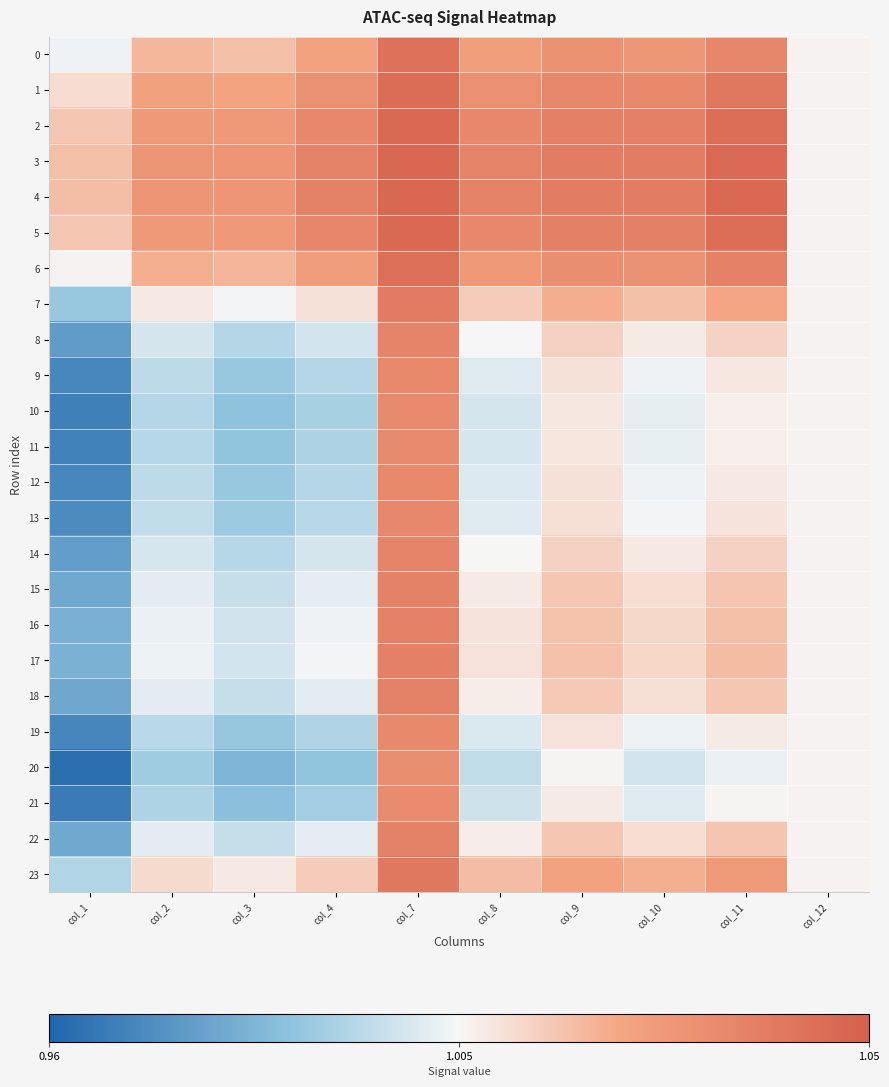

Reading left to right, transcribe all the data shown in this chart.

0: col_1=1.0	col_2=1.0	col_3=1.0	col_4=1.0	col_7=1.0	col_8=1.0	col_9=1.0	col_10=1.0	col_11=1.0	col_12=1.0
1: col_1=1.0	col_2=1.0	col_3=1.0	col_4=1.0	col_7=1.0	col_8=1.0	col_9=1.0	col_10=1.0	col_11=1.0	col_12=1.0
2: col_1=1.0	col_2=1.0	col_3=1.0	col_4=1.0	col_7=1.0	col_8=1.0	col_9=1.0	col_10=1.0	col_11=1.0	col_12=1.0
3: col_1=1.0	col_2=1.0	col_3=1.0	col_4=1.0	col_7=1.0	col_8=1.0	col_9=1.0	col_10=1.0	col_11=1.0	col_12=1.0
4: col_1=1.0	col_2=1.0	col_3=1.0	col_4=1.0	col_7=1.0	col_8=1.0	col_9=1.0	col_10=1.0	col_11=1.0	col_12=1.0
5: col_1=1.0	col_2=1.0	col_3=1.0	col_4=1.0	col_7=1.0	col_8=1.0	col_9=1.0	col_10=1.0	col_11=1.0	col_12=1.0
6: col_1=1.0	col_2=1.0	col_3=1.0	col_4=1.0	col_7=1.0	col_8=1.0	col_9=1.0	col_10=1.0	col_11=1.0	col_12=1.0
7: col_1=1.0	col_2=1.0	col_3=1.0	col_4=1.0	col_7=1.0	col_8=1.0	col_9=1.0	col_10=1.0	col_11=1.0	col_12=1.0
8: col_1=1.0	col_2=1.0	col_3=1.0	col_4=1.0	col_7=1.0	col_8=1.0	col_9=1.0	col_10=1.0	col_11=1.0	col_12=1.0
9: col_1=1.0	col_2=1.0	col_3=1.0	col_4=1.0	col_7=1.0	col_8=1.0	col_9=1.0	col_10=1.0	col_11=1.0	col_12=1.0
10: col_1=1.0	col_2=1.0	col_3=1.0	col_4=1.0	col_7=1.0	col_8=1.0	col_9=1.0	col_10=1.0	col_11=1.0	col_12=1.0
11: col_1=1.0	col_2=1.0	col_3=1.0	col_4=1.0	col_7=1.0	col_8=1.0	col_9=1.0	col_10=1.0	col_11=1.0	col_12=1.0
12: col_1=1.0	col_2=1.0	col_3=1.0	col_4=1.0	col_7=1.0	col_8=1.0	col_9=1.0	col_10=1.0	col_11=1.0	col_12=1.0
13: col_1=1.0	col_2=1.0	col_3=1.0	col_4=1.0	col_7=1.0	col_8=1.0	col_9=1.0	col_10=1.0	col_11=1.0	col_12=1.0
14: col_1=1.0	col_2=1.0	col_3=1.0	col_4=1.0	col_7=1.0	col_8=1.0	col_9=1.0	col_10=1.0	col_11=1.0	col_12=1.0
15: col_1=1.0	col_2=1.0	col_3=1.0	col_4=1.0	col_7=1.0	col_8=1.0	col_9=1.0	col_10=1.0	col_11=1.0	col_12=1.0
16: col_1=1.0	col_2=1.0	col_3=1.0	col_4=1.0	col_7=1.0	col_8=1.0	col_9=1.0	col_10=1.0	col_11=1.0	col_12=1.0
17: col_1=1.0	col_2=1.0	col_3=1.0	col_4=1.0	col_7=1.0	col_8=1.0	col_9=1.0	col_10=1.0	col_11=1.0	col_12=1.0
18: col_1=1.0	col_2=1.0	col_3=1.0	col_4=1.0	col_7=1.0	col_8=1.0	col_9=1.0	col_10=1.0	col_11=1.0	col_12=1.0
19: col_1=1.0	col_2=1.0	col_3=1.0	col_4=1.0	col_7=1.0	col_8=1.0	col_9=1.0	col_10=1.0	col_11=1.0	col_12=1.0
20: col_1=1.0	col_2=1.0	col_3=1.0	col_4=1.0	col_7=1.0	col_8=1.0	col_9=1.0	col_10=1.0	col_11=1.0	col_12=1.0
21: col_1=1.0	col_2=1.0	col_3=1.0	col_4=1.0	col_7=1.0	col_8=1.0	col_9=1.0	col_10=1.0	col_11=1.0	col_12=1.0
22: col_1=1.0	col_2=1.0	col_3=1.0	col_4=1.0	col_7=1.0	col_8=1.0	col_9=1.0	col_10=1.0	col_11=1.0	col_12=1.0
23: col_1=1.0	col_2=1.0	col_3=1.0	col_4=1.0	col_7=1.0	col_8=1.0	col_9=1.0	col_10=1.0	col_11=1.0	col_12=1.0